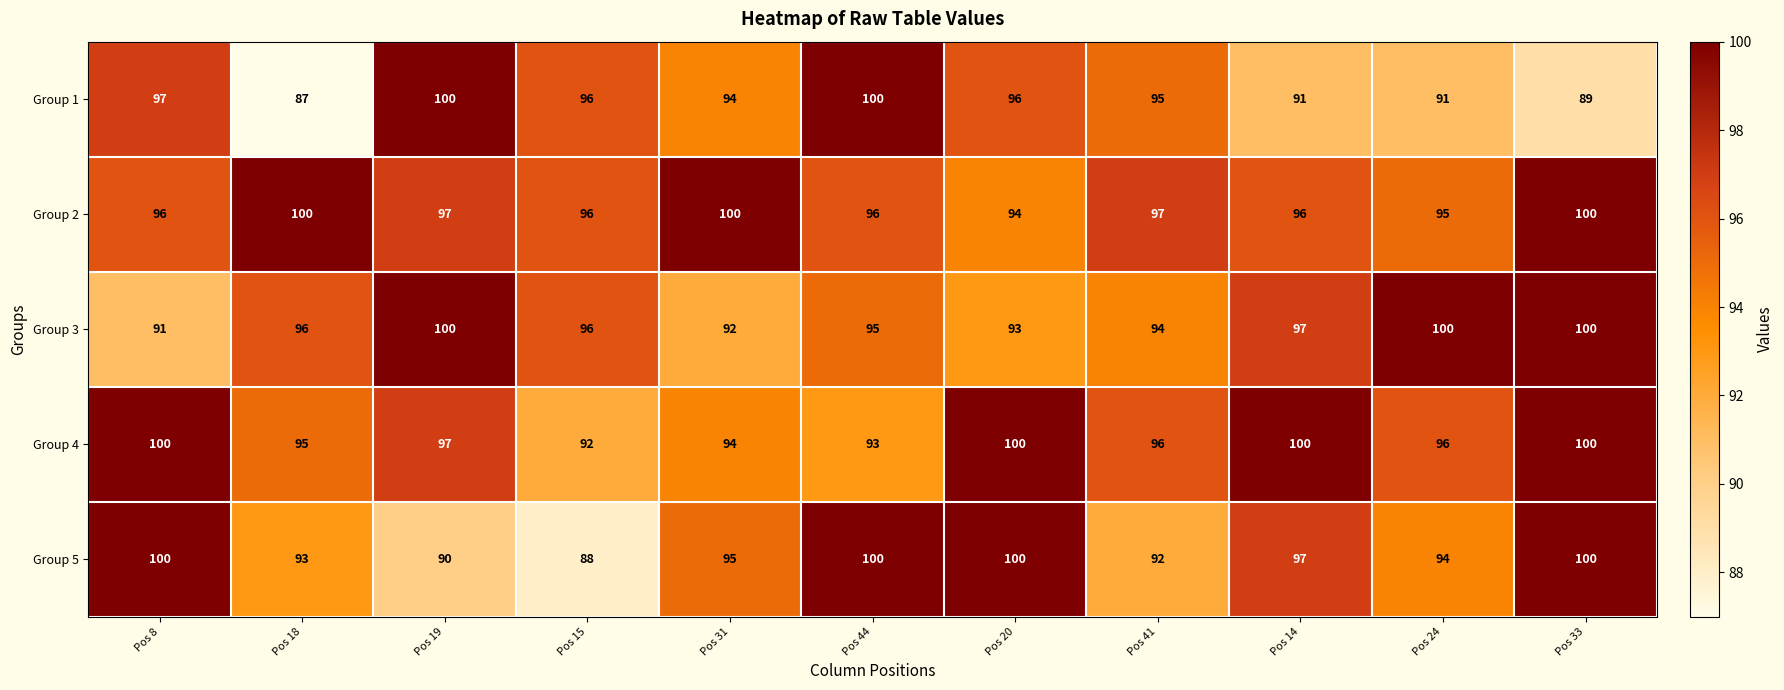

How many data points in Group 5 are less than 95?

5